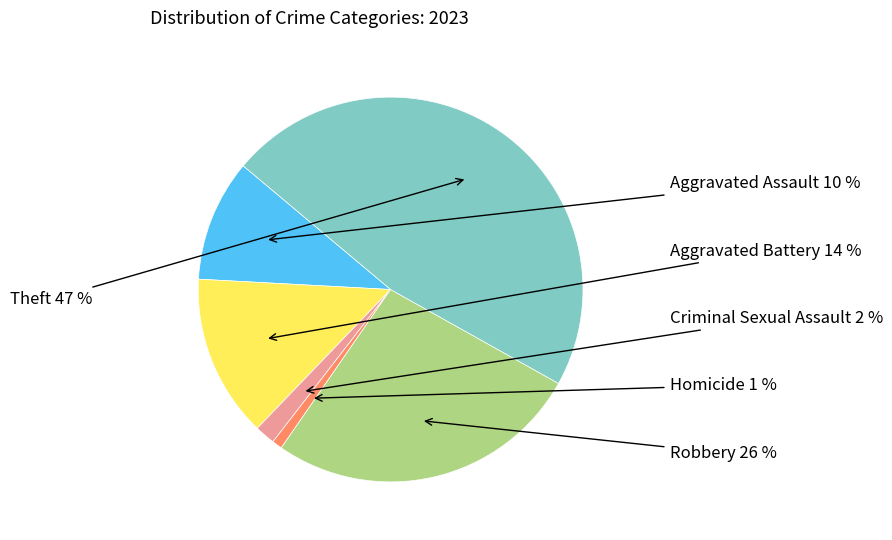

To the nearest percent, what is the average slice percentage?

17%